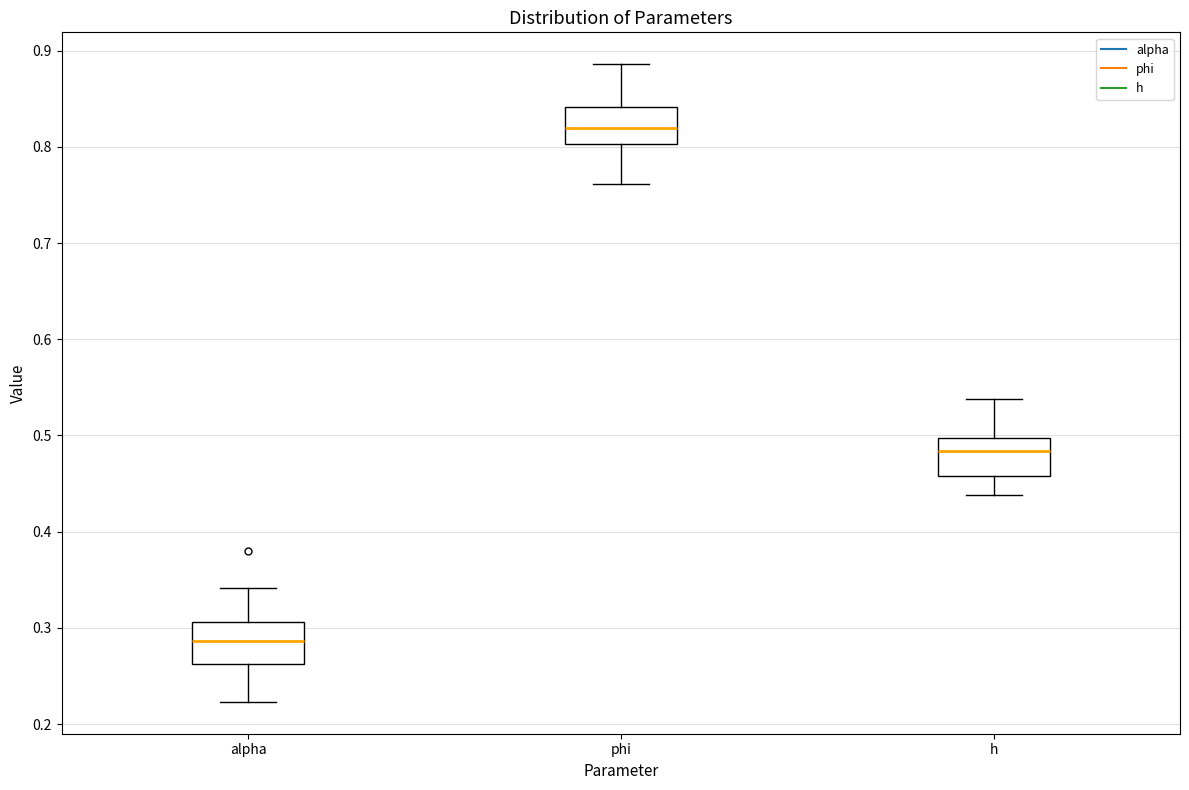

Reading left to right, transcribe this box plot: for each box, give where its median line is, the range the box spans, and where its two whiskers end, as read against the y-axis. The values are not printed on the chart, so give them approximately, as read against the axis.

alpha: median 0.29, box 0.26 to 0.31, whiskers 0.22 to 0.34
phi: median 0.82, box 0.80 to 0.84, whiskers 0.76 to 0.89
h: median 0.48, box 0.46 to 0.50, whiskers 0.44 to 0.54